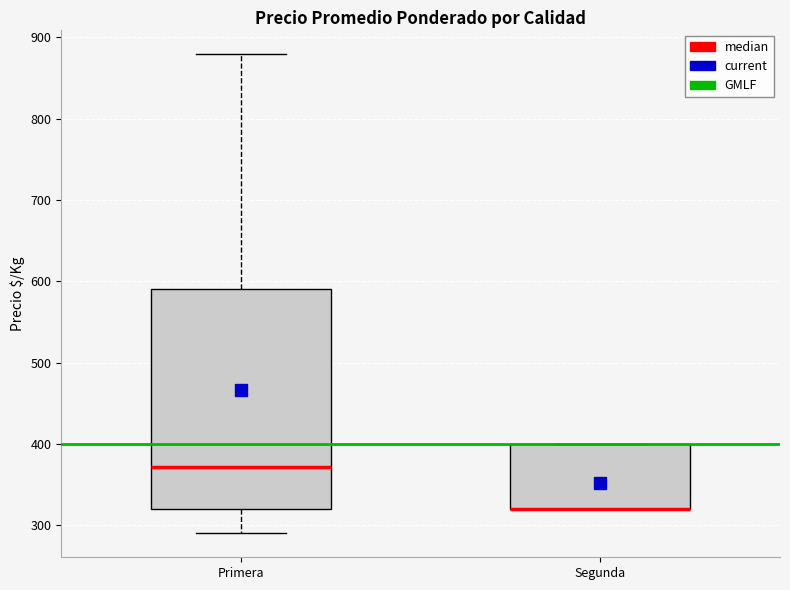

Reading left to right, read every box against the y-axis: the position of its median line, the range the box covers, and the ends of its whiskers. The values are not printed on the chart, so give them approximately, as read against the axis.

Primera: median 370, box 320 to 590, whiskers 290 to 880
Segunda: median 320 (drawn on the box's lower edge), box 320 to 400, whiskers 320 to 400